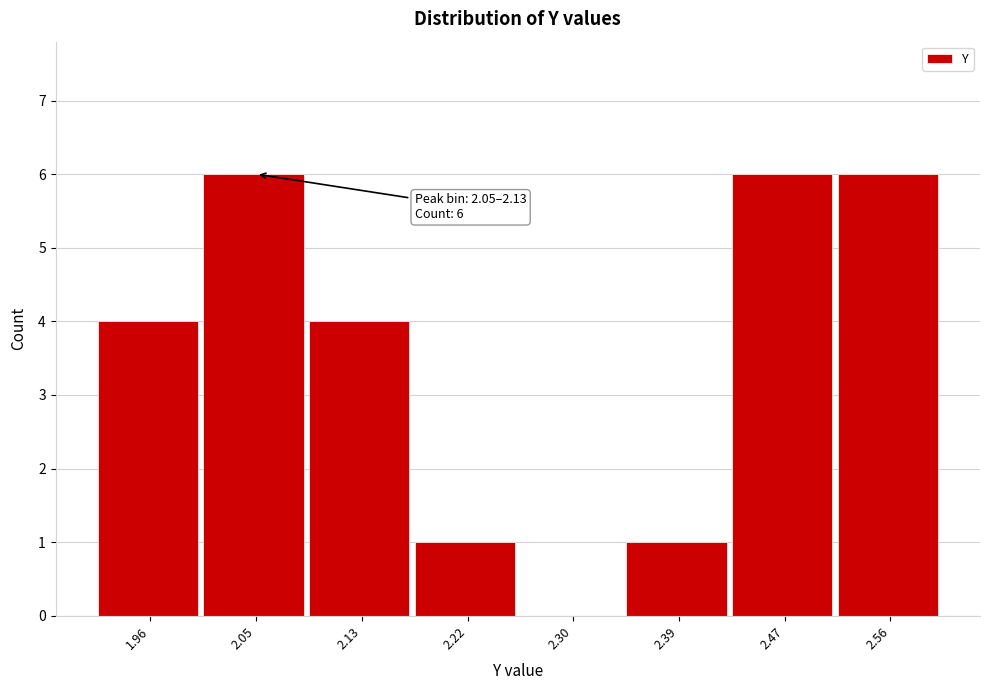

Reading left to right, transcribe all the data shown in this chart.

1.96=4	2.05=6	2.13=4	2.22=1	2.30=0	2.39=1	2.47=6	2.56=6